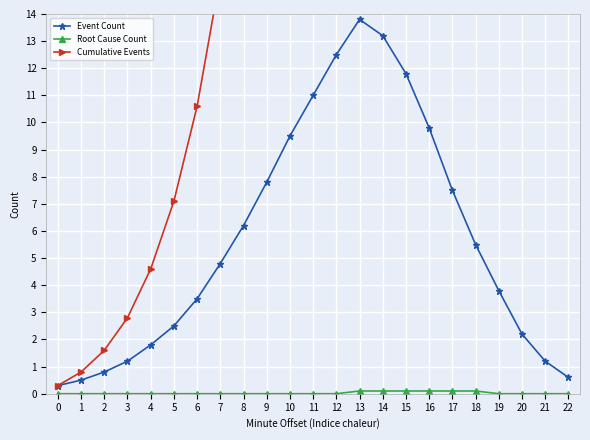

What is the difference between the maximum and minimum values in the Cumulative Events series?

131.5